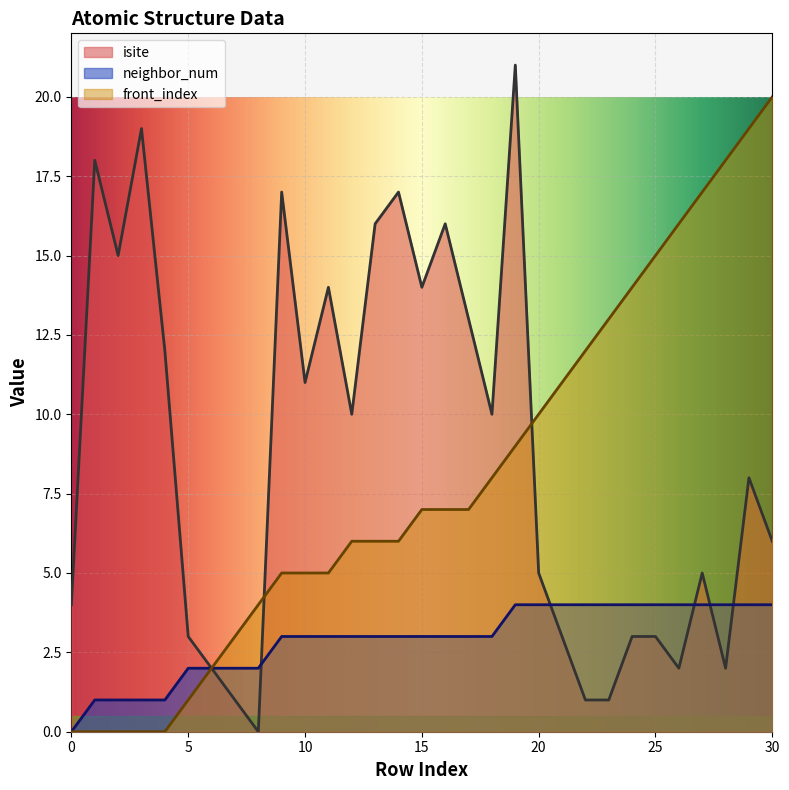

Reading right to left, extract all data points from this chart.

isite: 6	8	2	5	2	3	3	1	1	3	5	21	10	13	16	14	17	16	10	14	11	17	0	1	2	3	12	19	15	18	4
neighbor_num: 4	4	4	4	4	4	4	4	4	4	4	4	3	3	3	3	3	3	3	3	3	3	2	2	2	2	1	1	1	1	0
front_index: 20	19	18	17	16	15	14	13	12	11	10	9	8	7	7	7	6	6	6	5	5	5	4	3	2	1	0	0	0	0	0